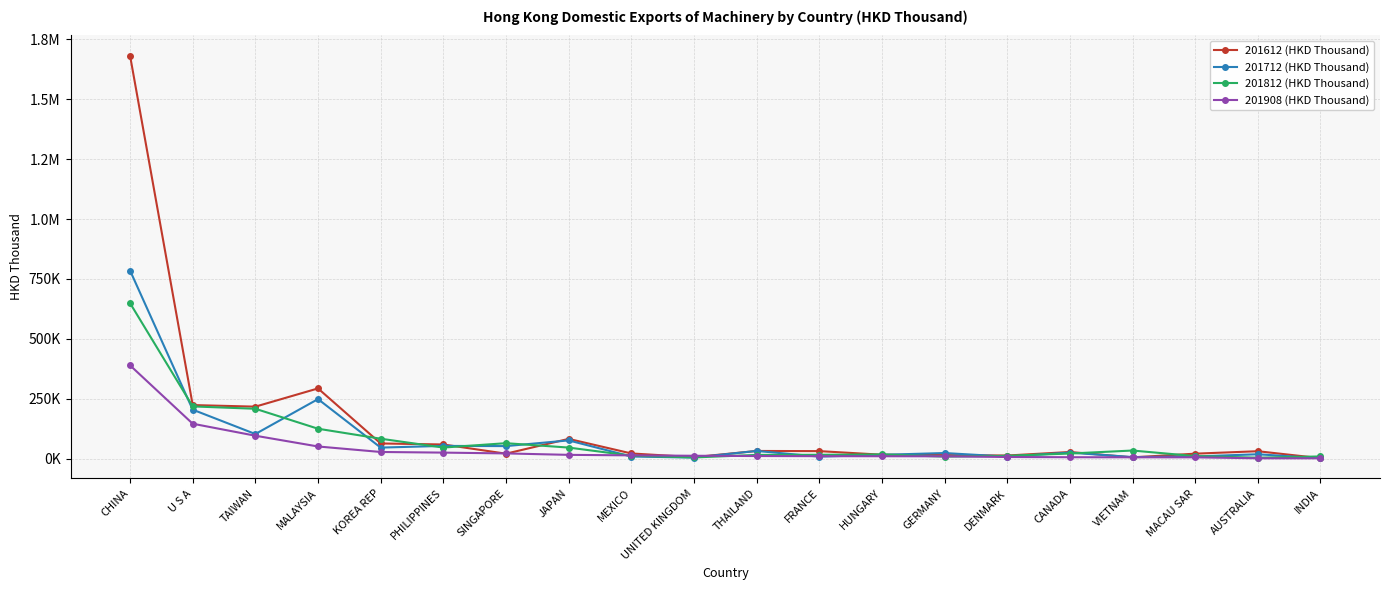

What is the label of the 11th point from the right?

UNITED KINGDOM